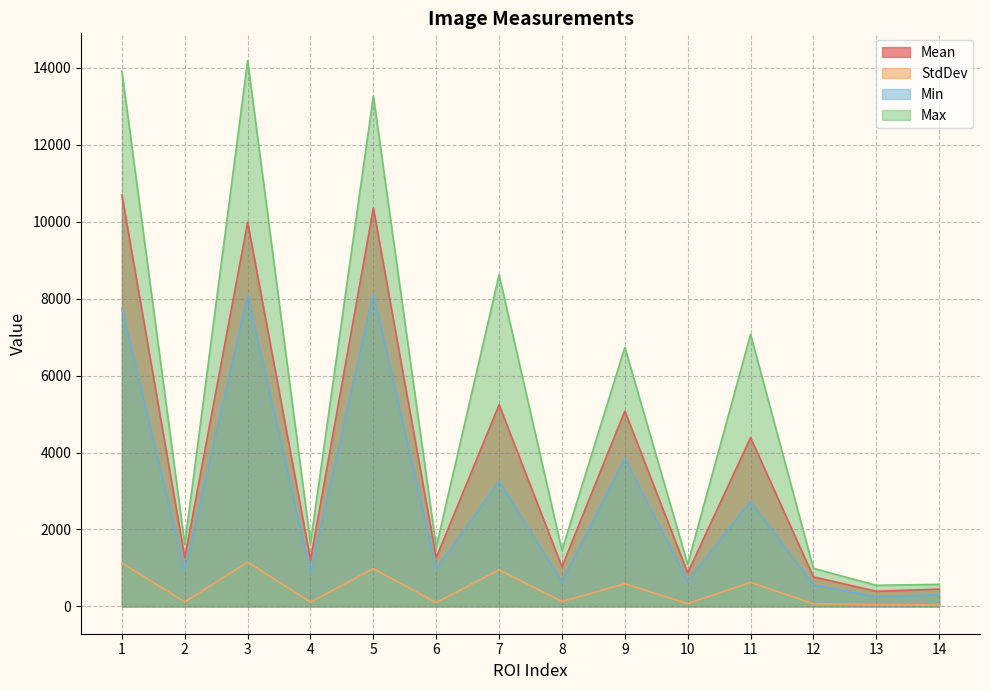

What is the value of the Max point at the 11th from the left?

7071.0